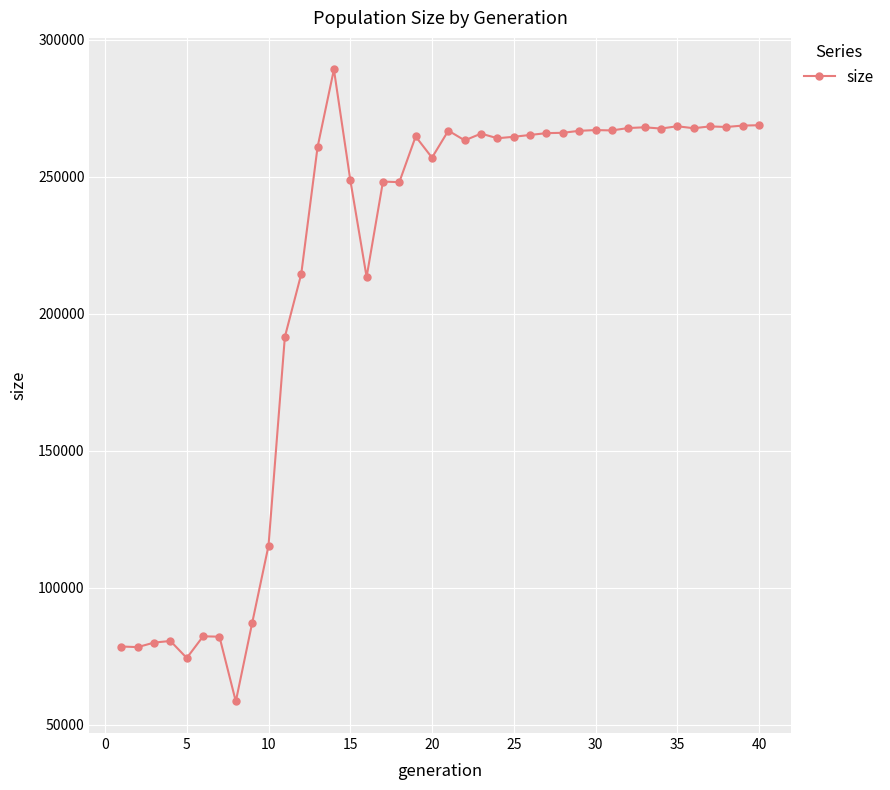

What is the difference between the maximum and minimum values?

230496